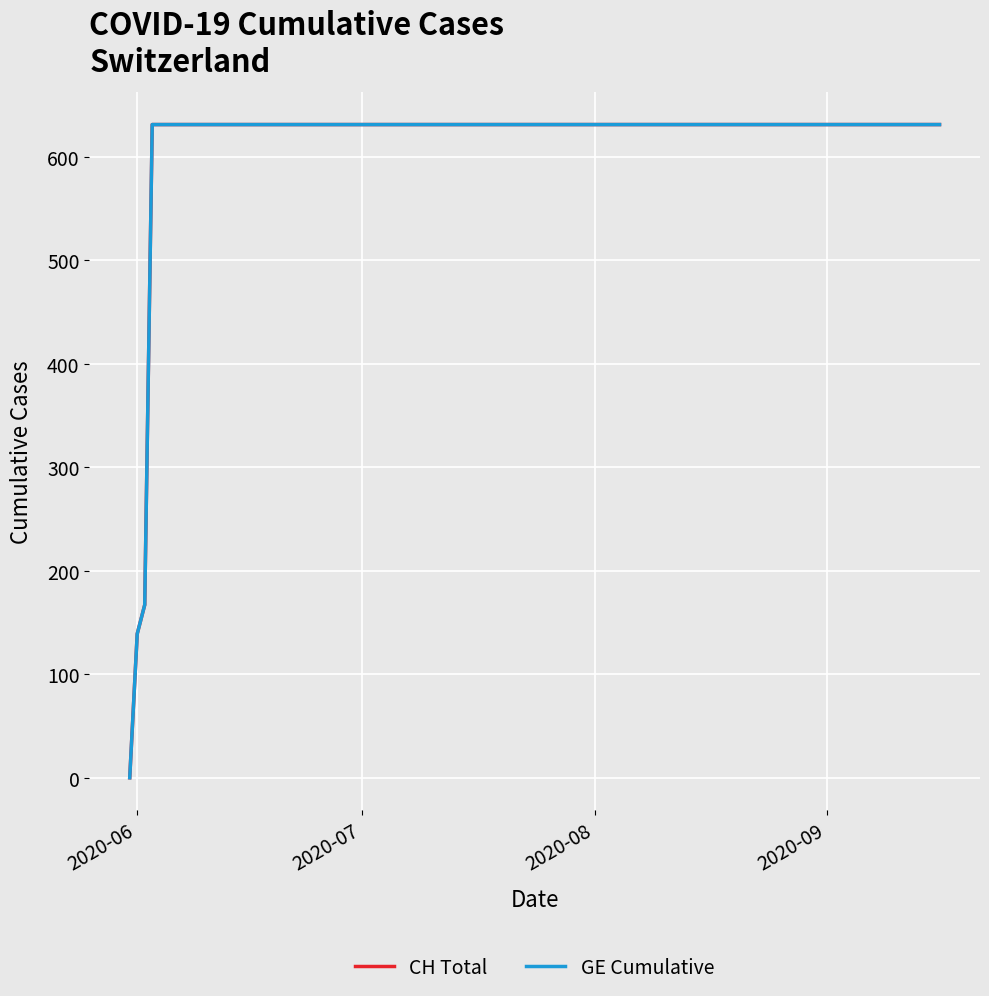

How many lines are shown in the chart?

2